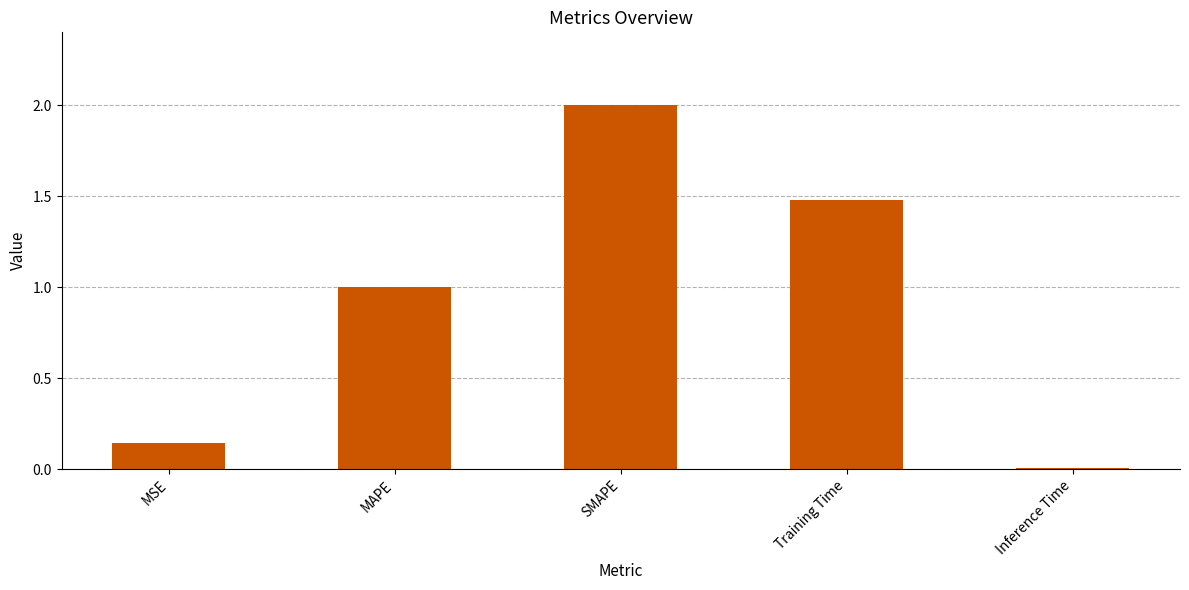

What is the sum of the values at SMAPE and MSE?

2.1